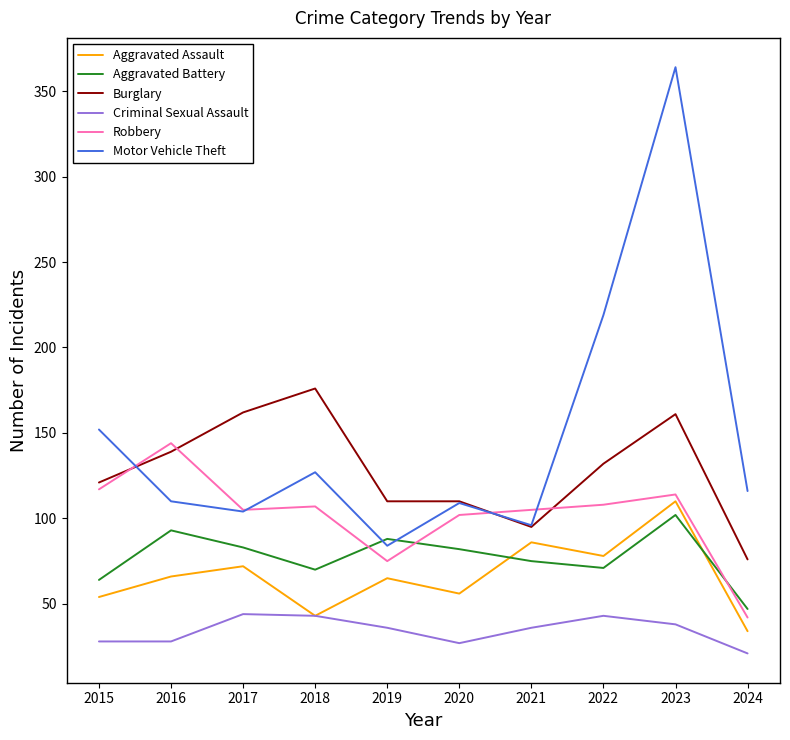

The value of Burglary at 2017 is 162. True or false?

True